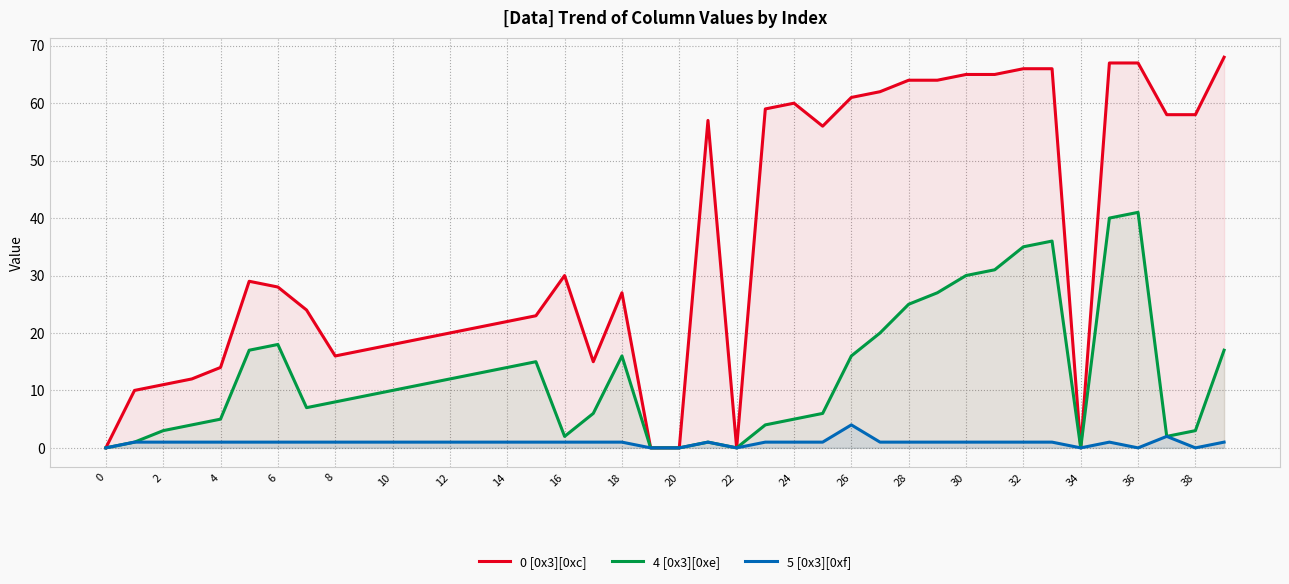

What is the difference between the maximum and minimum values in the 0 [0x3][0xc] series?

68